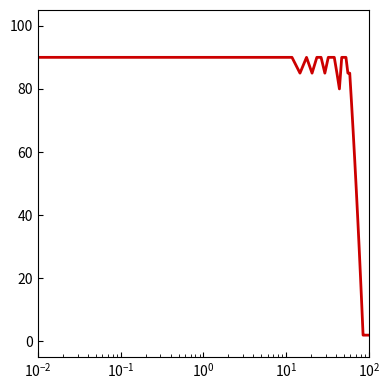

What is the difference between the maximum and minimum values?

88.0